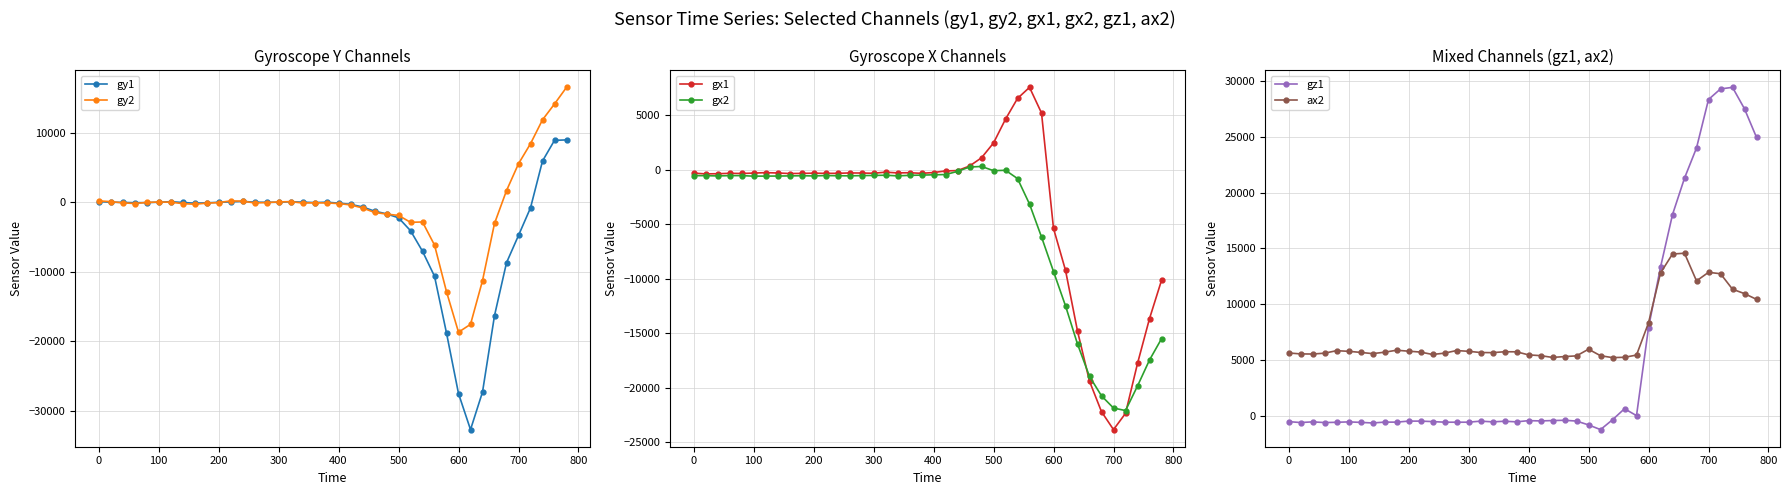

Where does the gy2 series first go above -105?

0